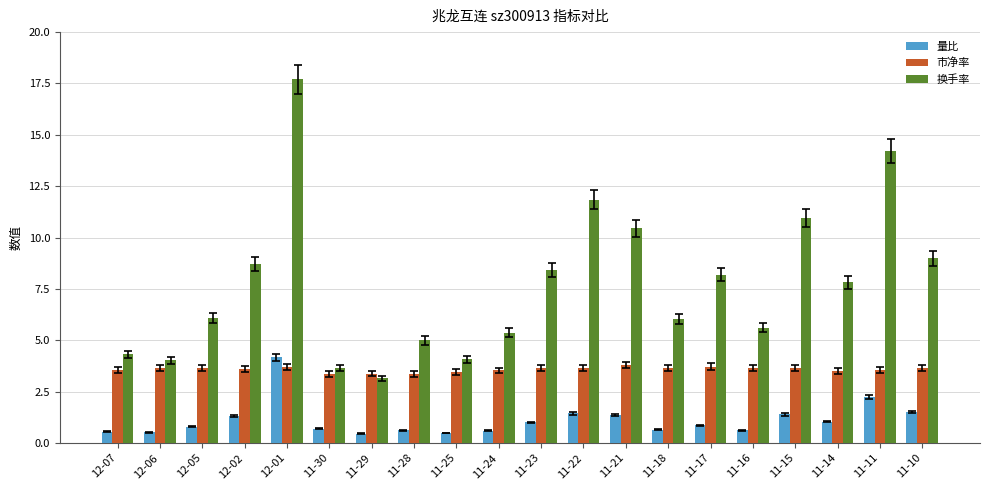

Which series has the widest spread of values?

换手率